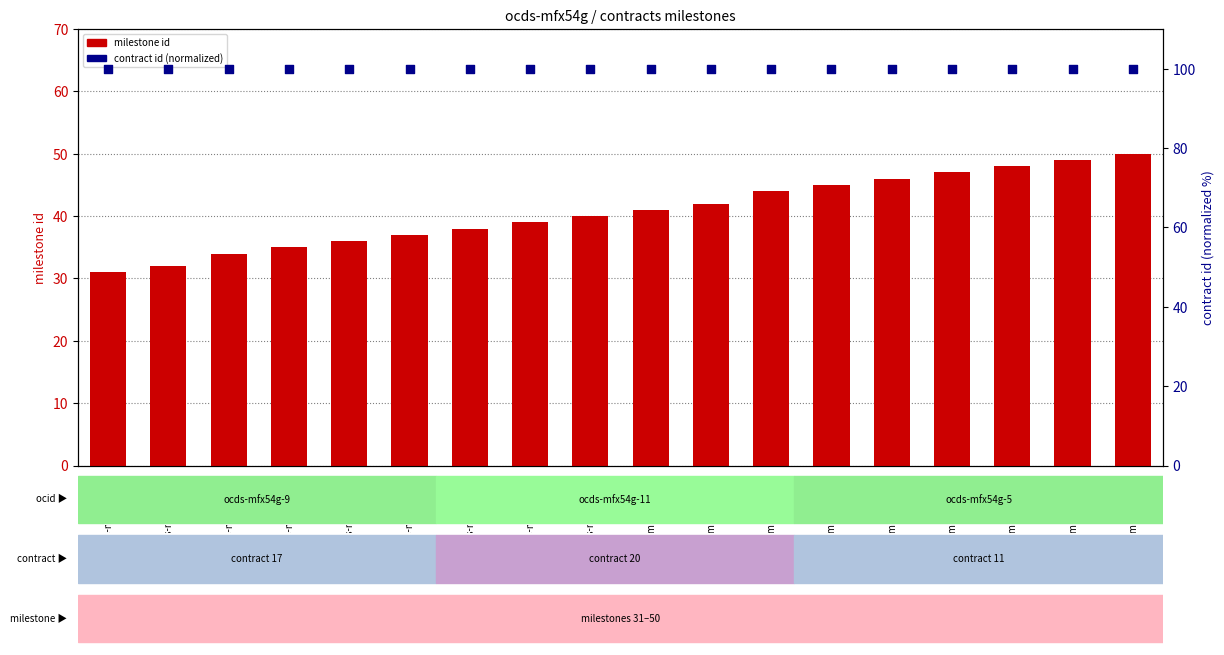

Which series has the largest Y range (max minus min)?

milestone id